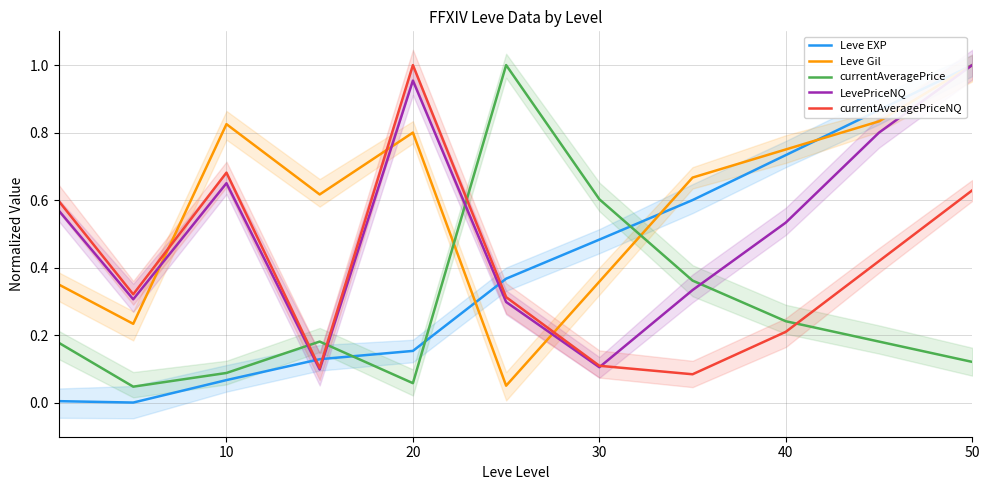

Rank the series by their maximum value, from lowest to highest.

currentAveragePriceNQ, Leve Gil, LevePriceNQ, currentAveragePrice, Leve EXP